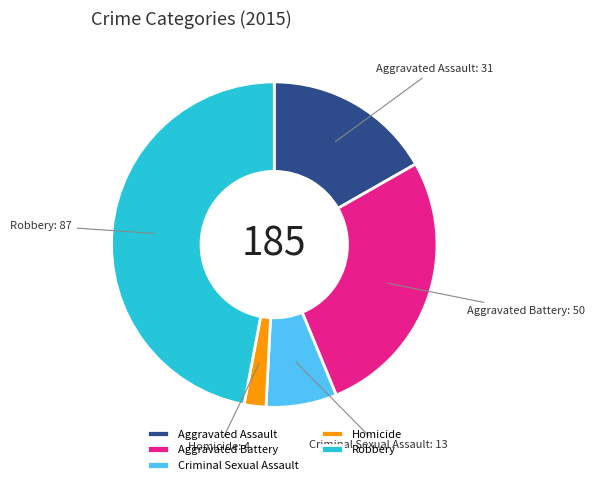

Count the number of slices in the pie.

5